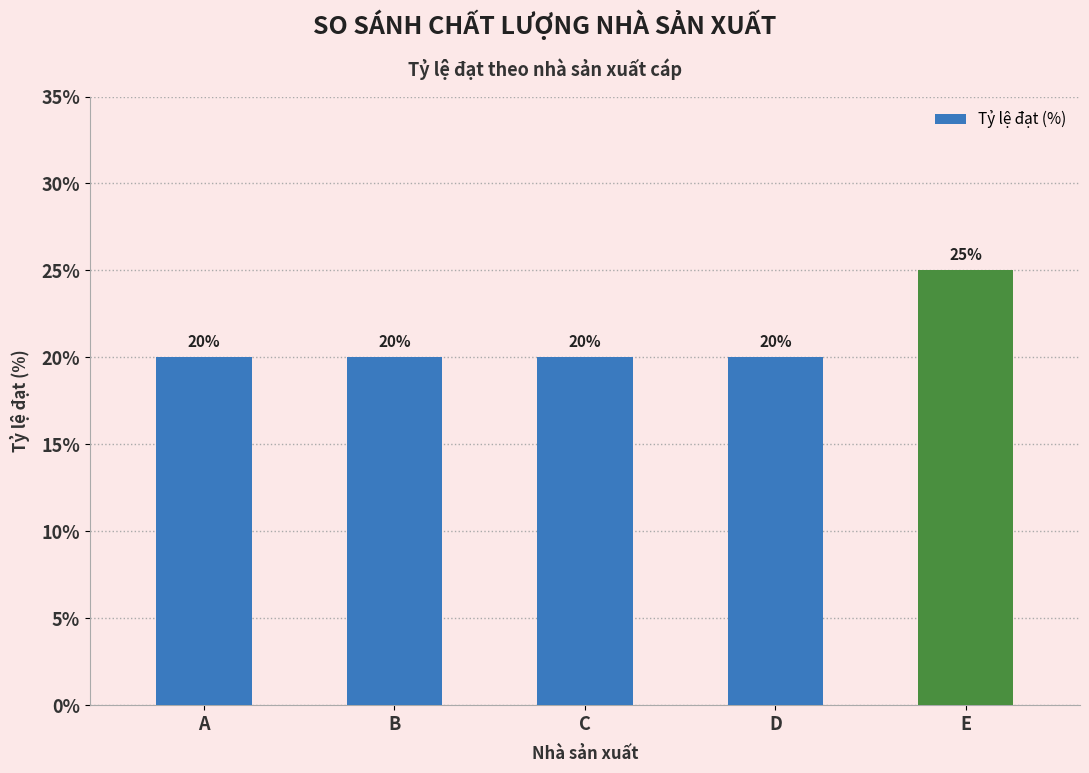

What is the approximate value at B?

20